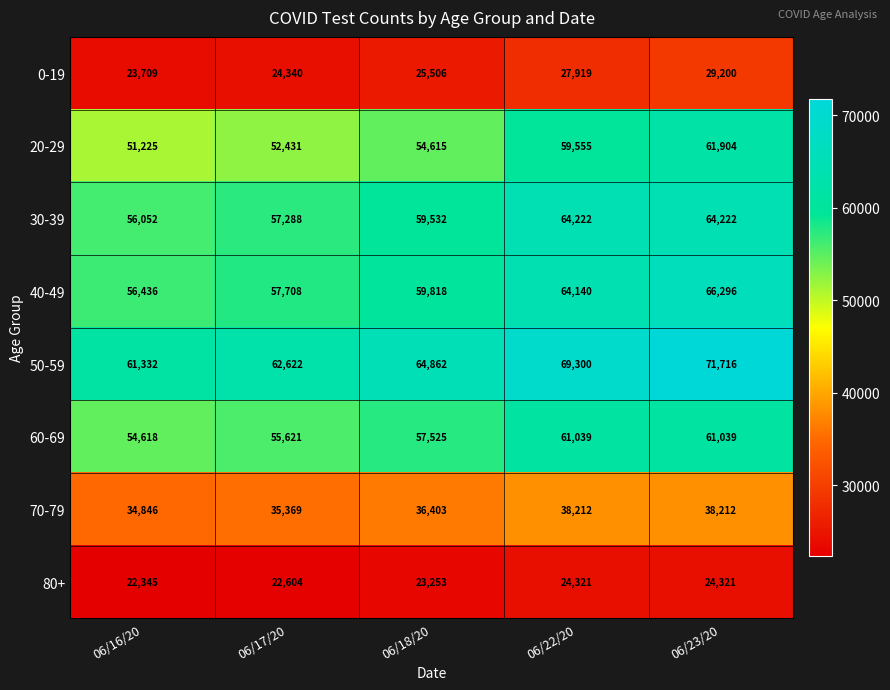

Where is 50-59 nearest to the value 66524?

06/18/20